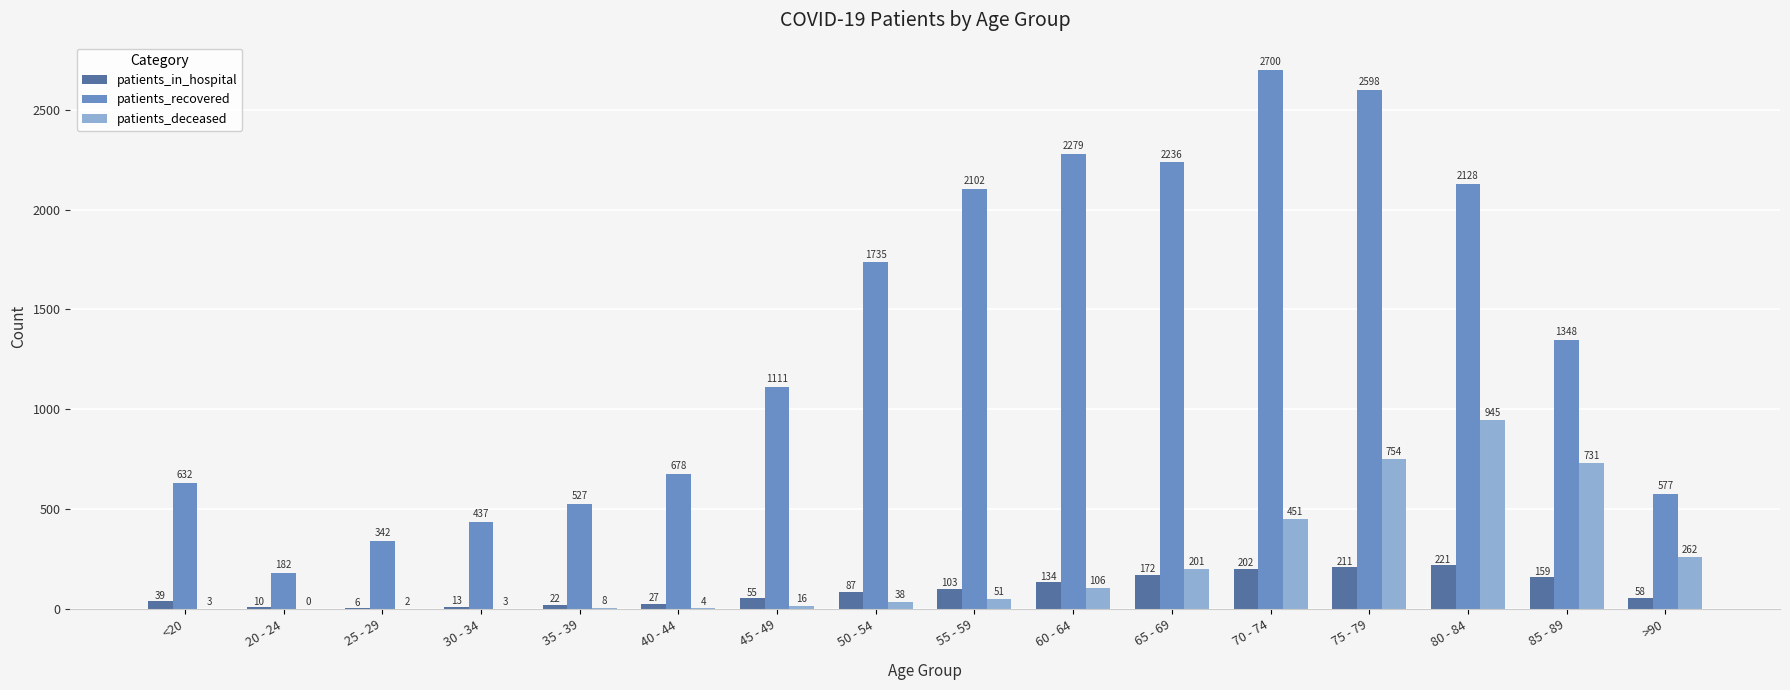

At which category is the sum across all series the highest?

75 - 79